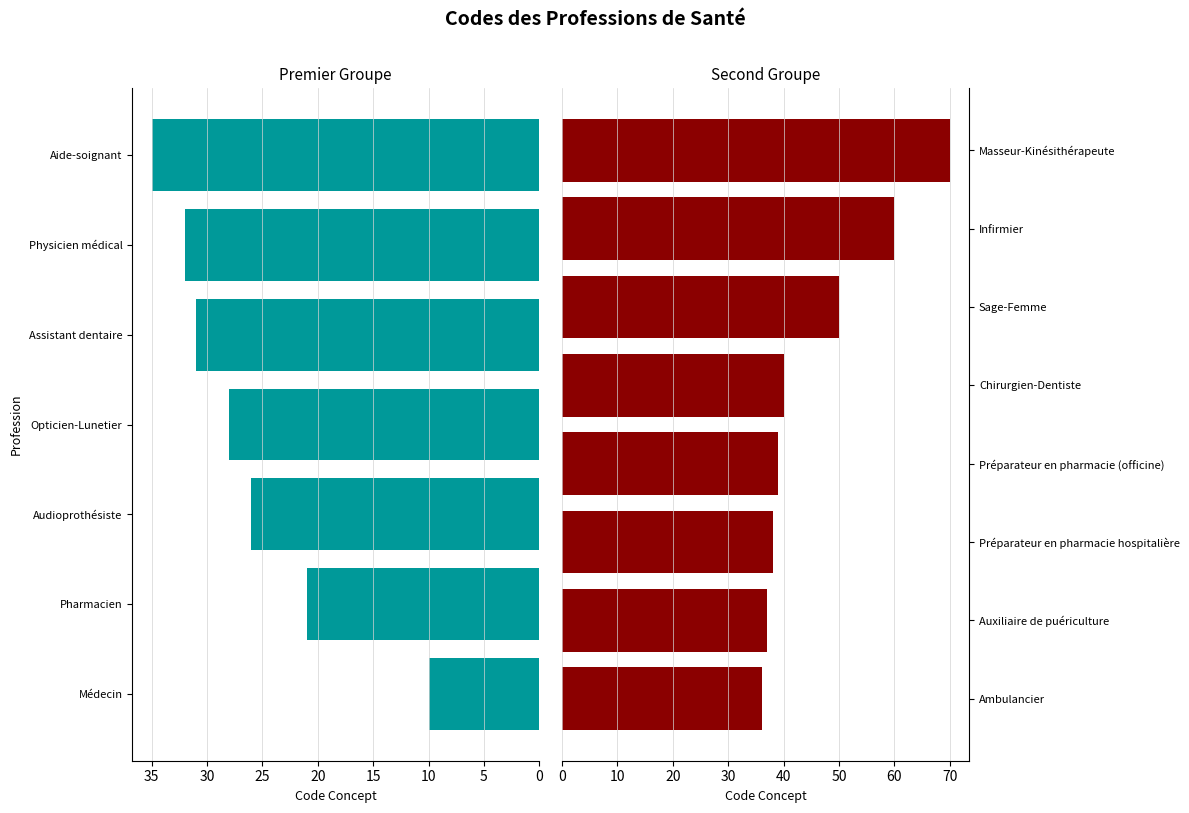

Reading left to right, list all the values displayed in this chart.

10	21	26	28	31	32	35	36	37	38	39	40	50	60	70